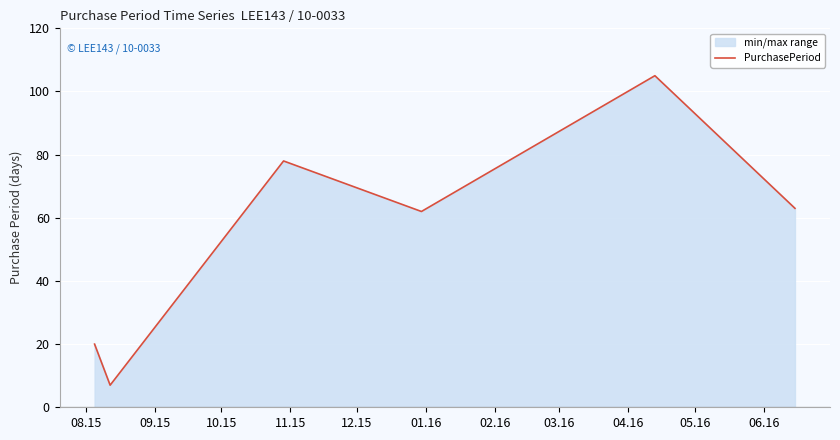

What is the sum of all values?

335